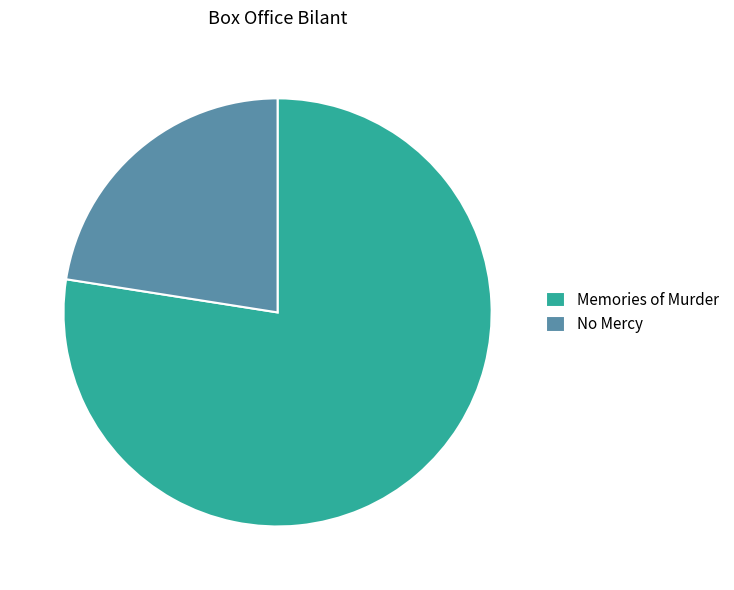

Is No Mercy the majority of the pie?

No